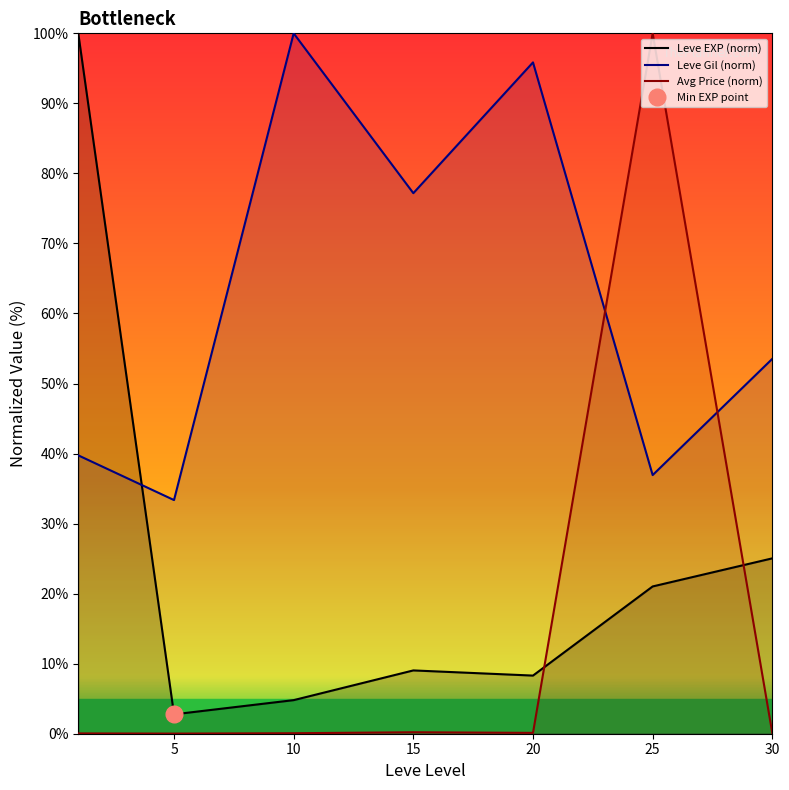

Reading left to right, list all the values displayed in this chart.

Leve EXP (norm): 100.0	2.8	4.8	9.0	8.3	21.0	25.0
Leve Gil (norm): 39.7	33.4	100.0	77.2	95.9	36.9	53.5
Avg Price (norm): 0.0	0.0	0.1	0.2	0.1	100.0	0.1